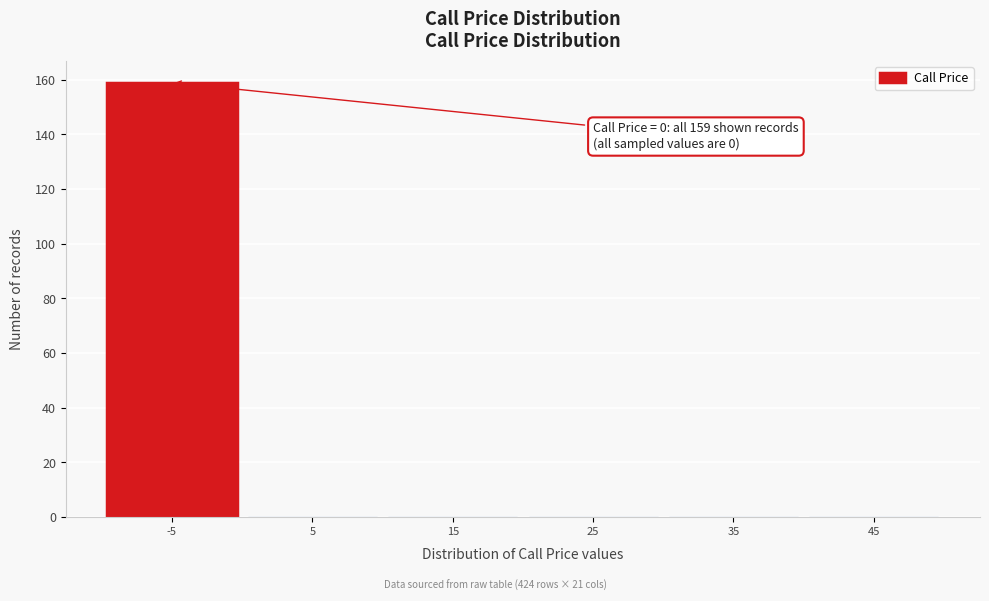

Reading right to left, transcribe all the data shown in this chart.

45=0	35=0	25=0	15=0	5=0	-5=159